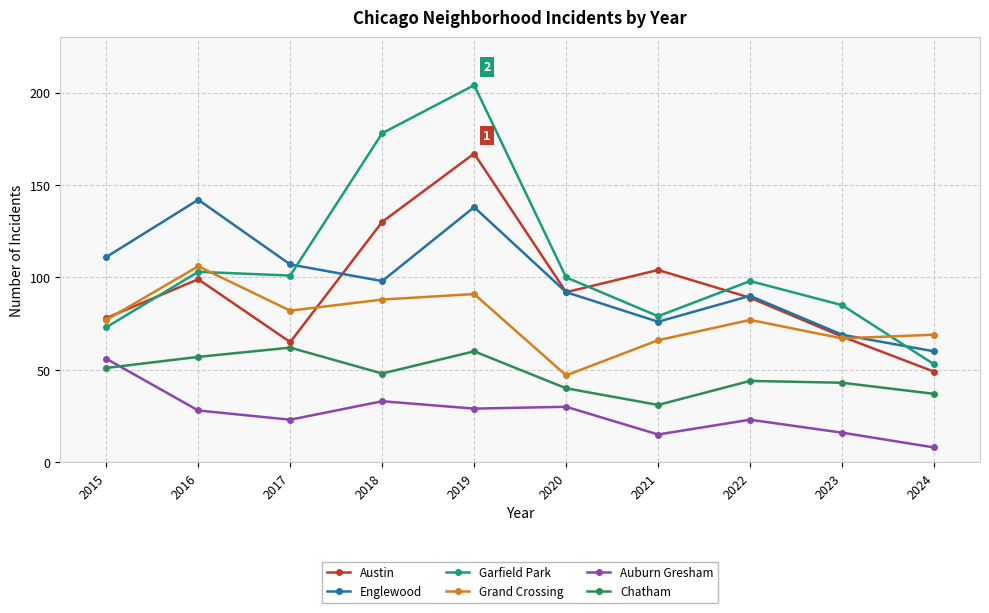

Which series changed the most between 2016 and 2018?

Garfield Park